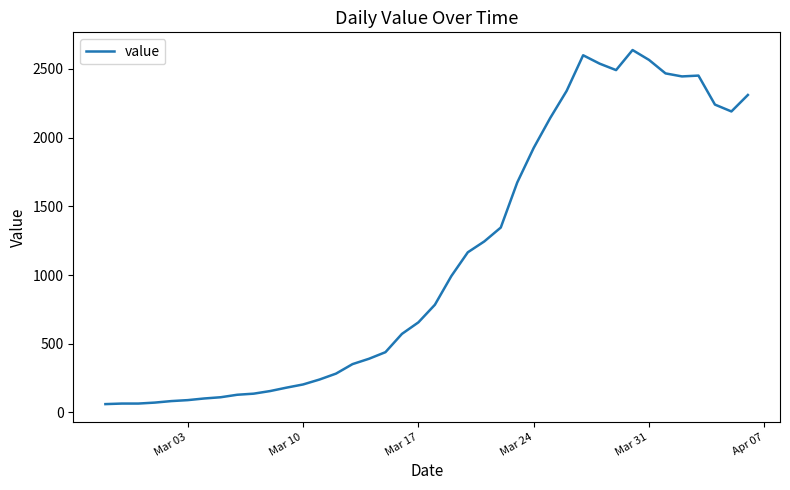

What is the smallest value displayed?

61